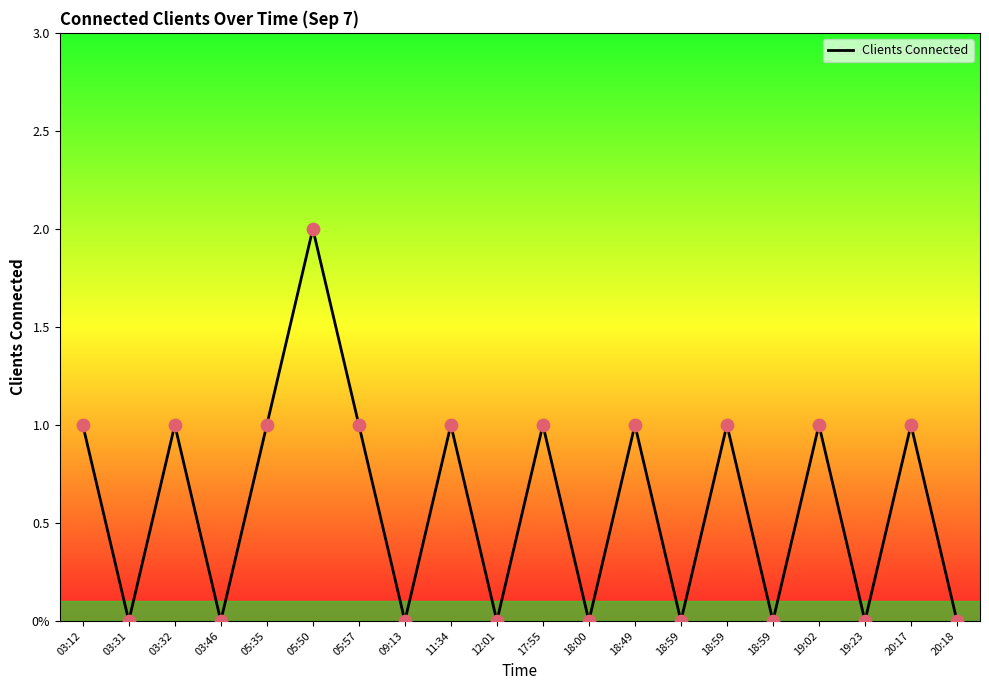

Between 05:50 and 18:59, which is larger?

05:50